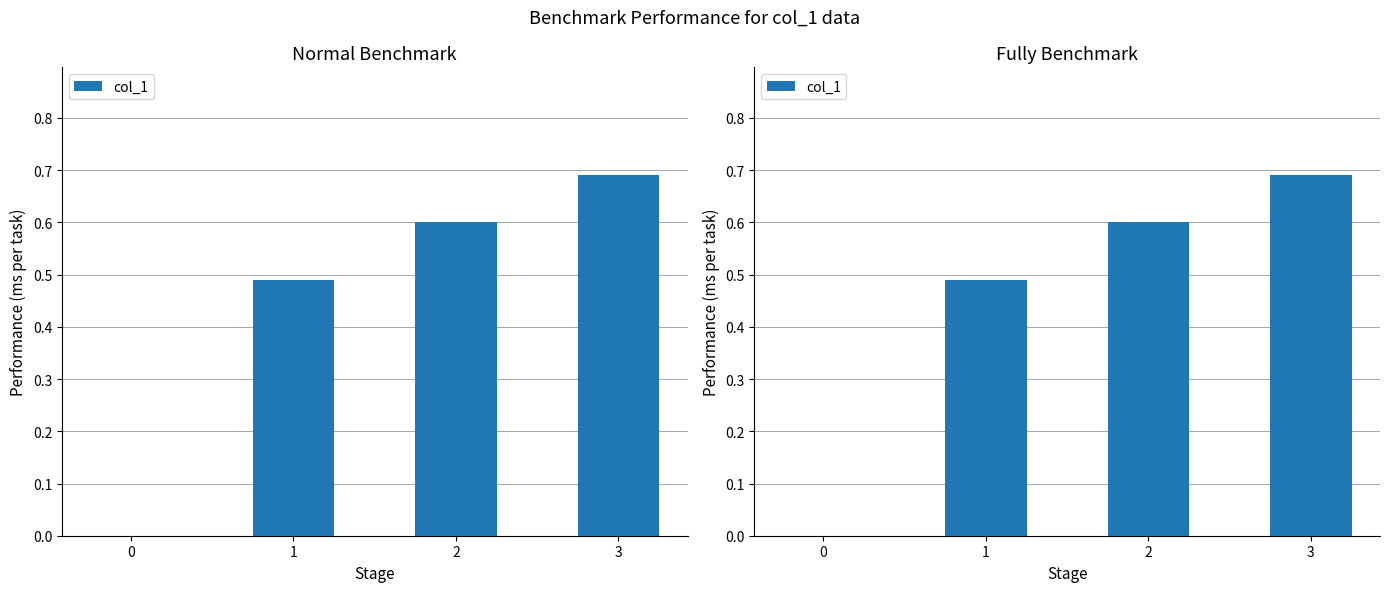

How many values are above zero?

3